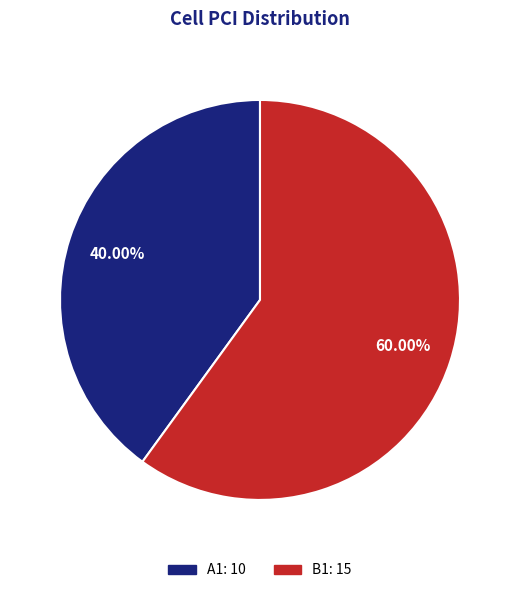

Which has a higher value, B1: 15 or A1: 10?

B1: 15